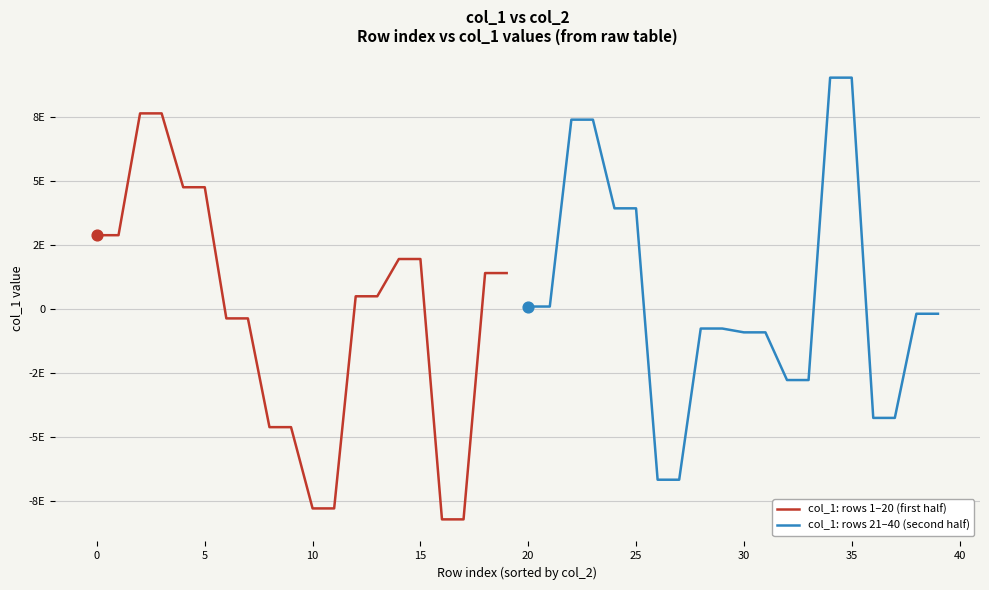

Which series reaches the maximum Y coordinate?

col_1: rows 21–40 (second half)